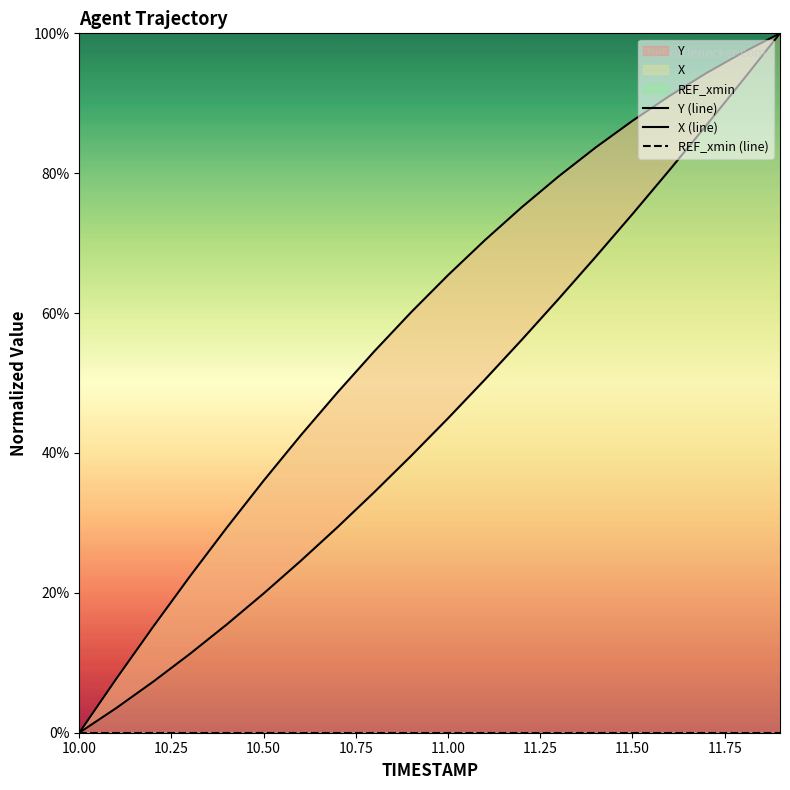

What is the sum of the Y values at 11.0 and 10.3?

56.2